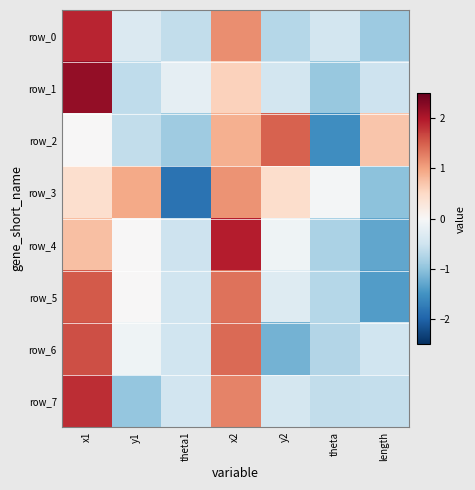

Rank the categories by row_0 value from lowest to highest.

length, y2, theta1, theta, y1, x2, x1